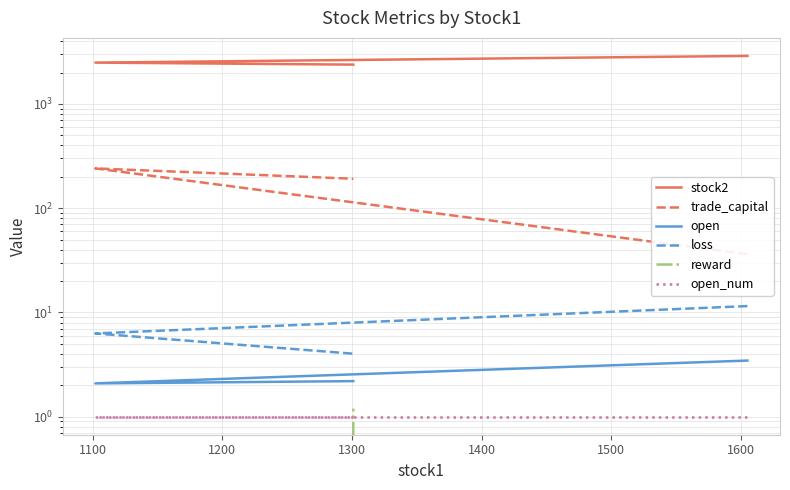

Count the number of data series in this chart.

6